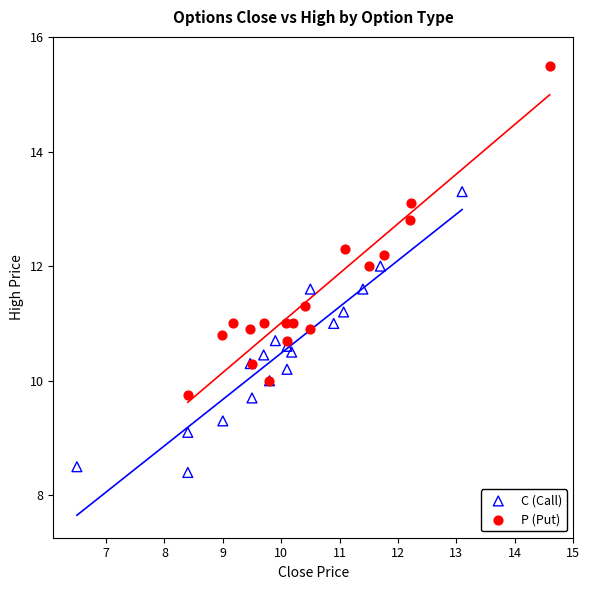

Which series reaches the maximum Y coordinate?

P (Put)